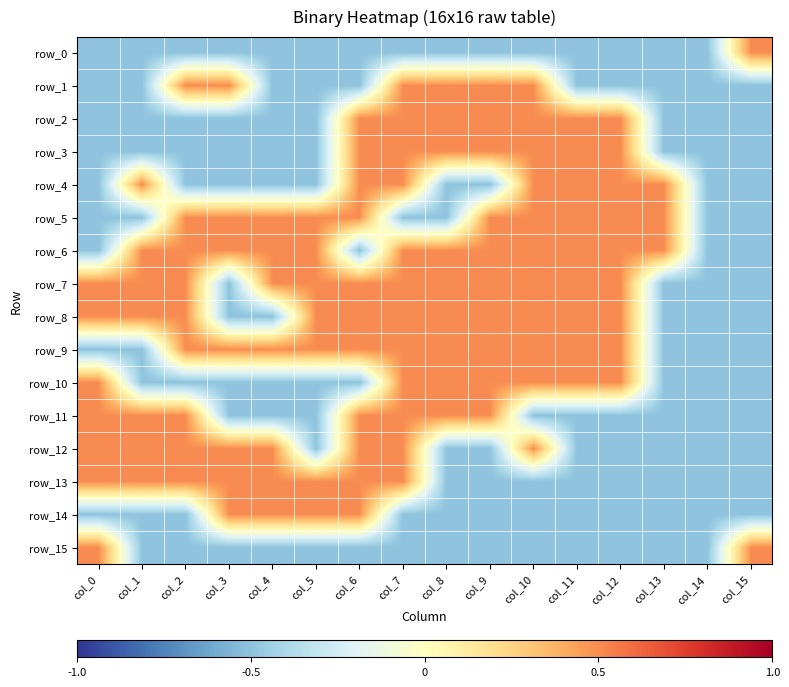

Which series changed the most between col_8 and col_15?

row_0